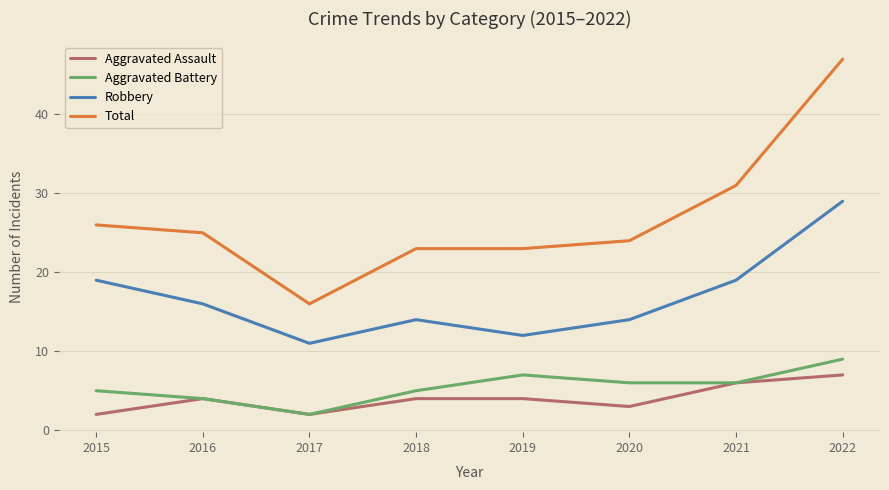

What is the sum of all Total values?

215